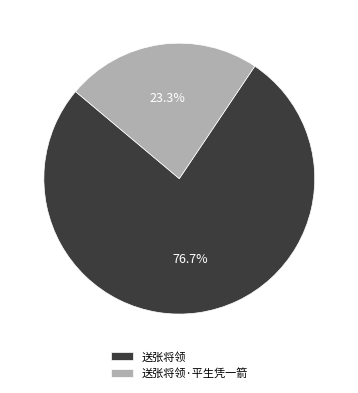

Which has a higher value, 送张将领 or 送张将领·平生凭一箭?

送张将领